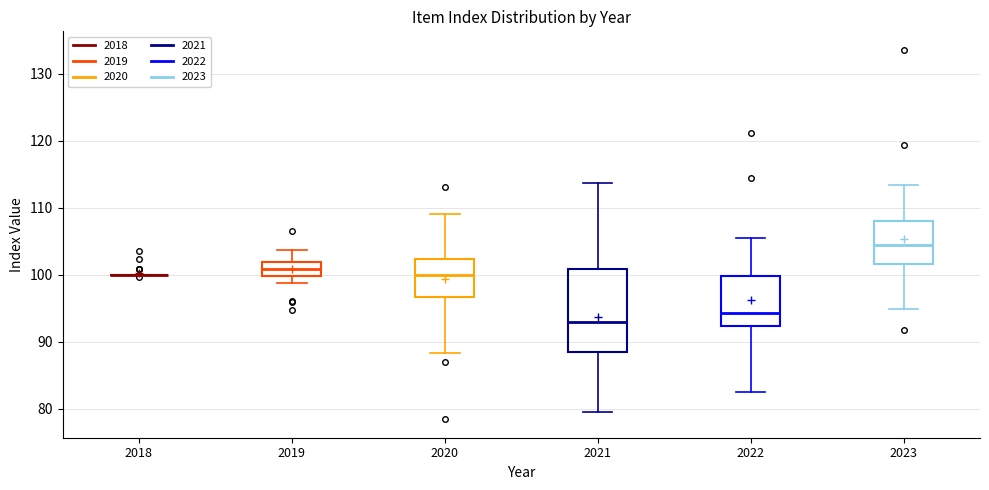

Reading left to right, read every box against the y-axis: the position of its median line, the range the box covers, and the ends of its whiskers. The values are not printed on the chart, so give them approximately, as read against the axis.

2018: box collapsed to a line at 100, whiskers 100 to 100
2019: median 101, box 100 to 102, whiskers 99 to 104
2020: median 100, box 97 to 102, whiskers 88 to 109
2021: median 93, box 88 to 101, whiskers 79 to 114
2022: median 94, box 92 to 100, whiskers 82 to 105
2023: median 105, box 102 to 108, whiskers 95 to 113